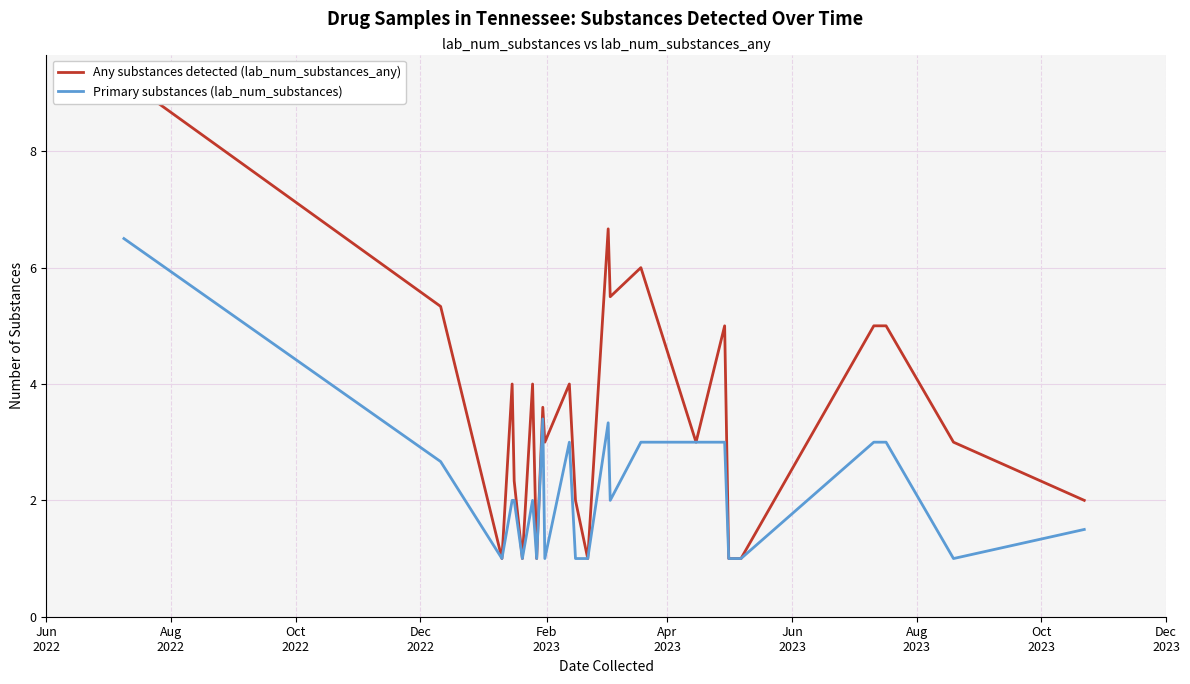

What is the lowest value of the Primary substances (lab_num_substances) series?

1.0